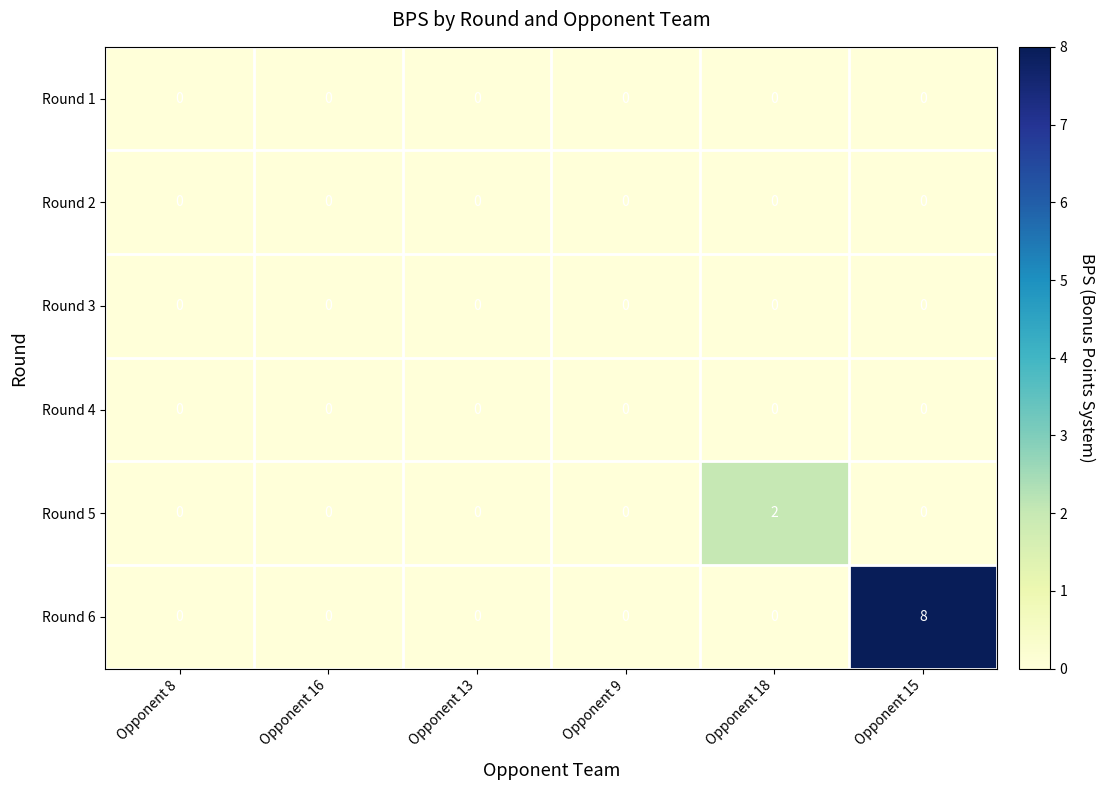

Count the number of data series in this chart.

6